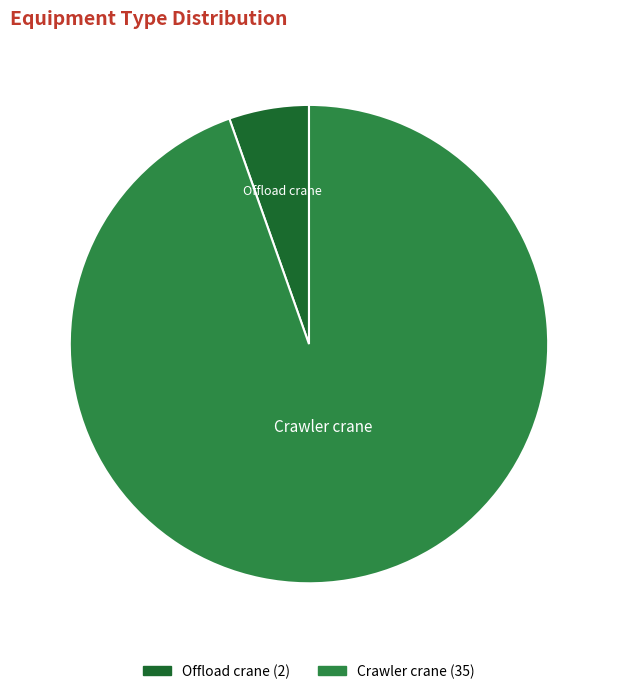

True or false: Crawler crane accounts for 95% of the total.

True